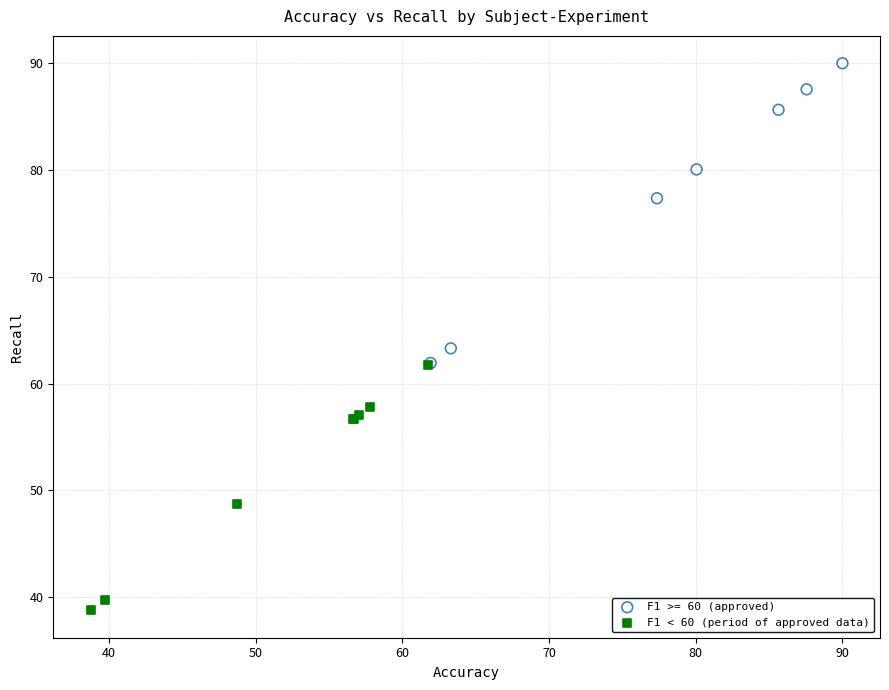

Which series reaches the maximum Y coordinate?

F1 >= 60 (approved)